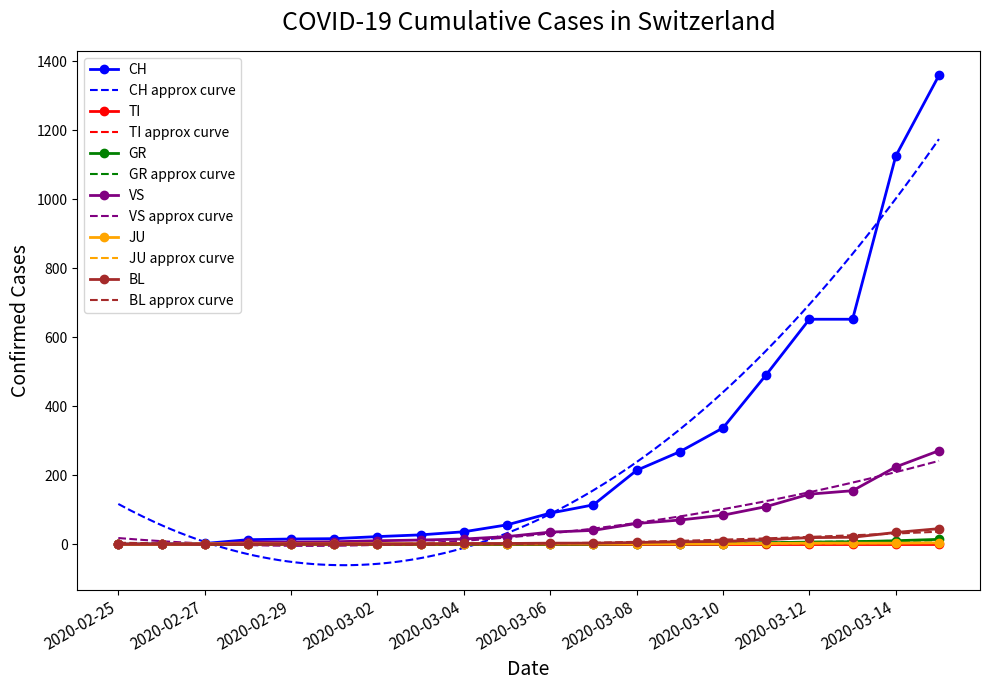

At which category is the sum across all series the highest?

2020-03-15